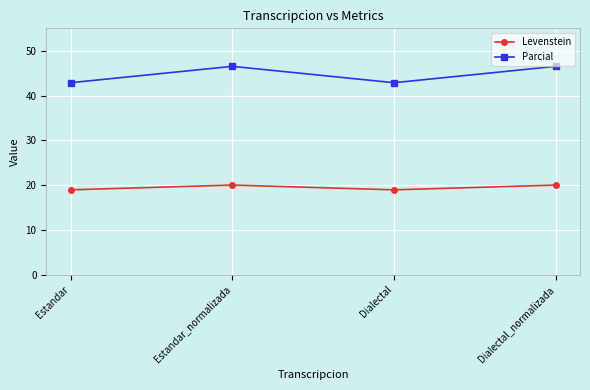

Where is the first local maximum for Parcial?

Estandar_normalizada